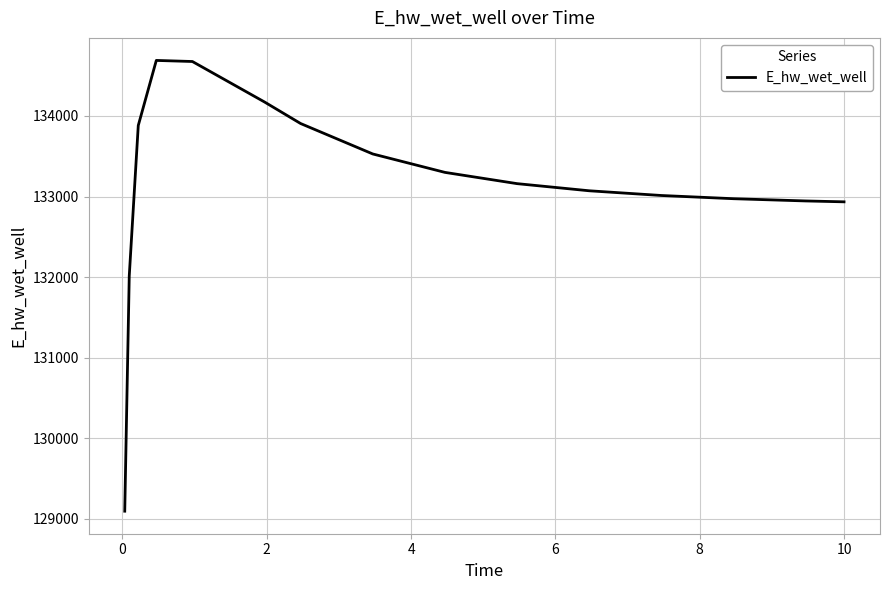

Does the chart display data point markers on the line(s)?

No